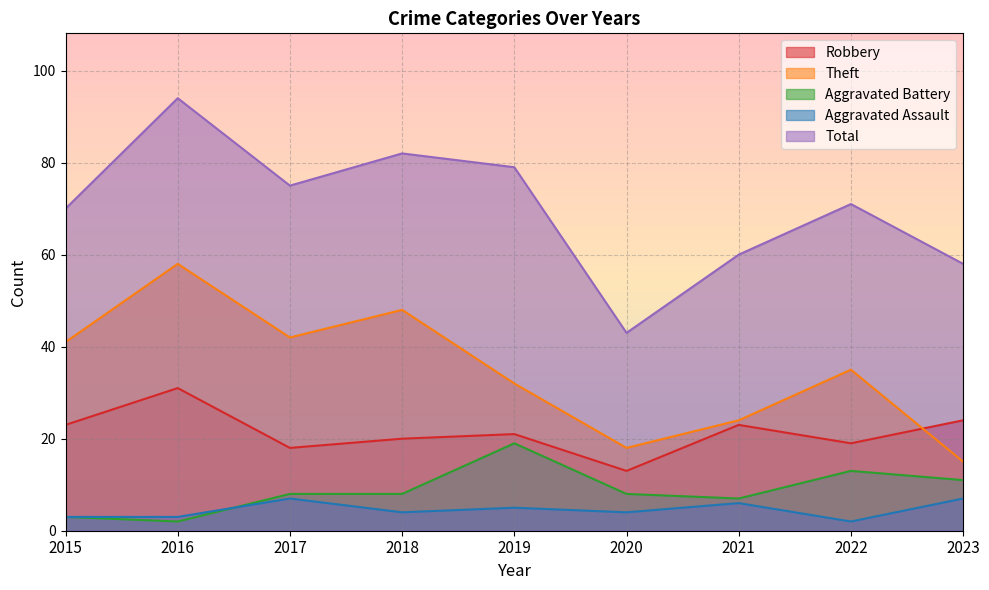

What is the value of the Total point at the 5th from the left?

79